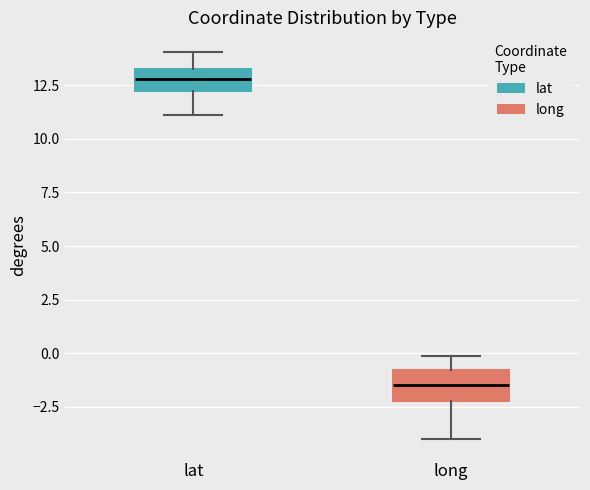

Which box has the highest median line?

lat